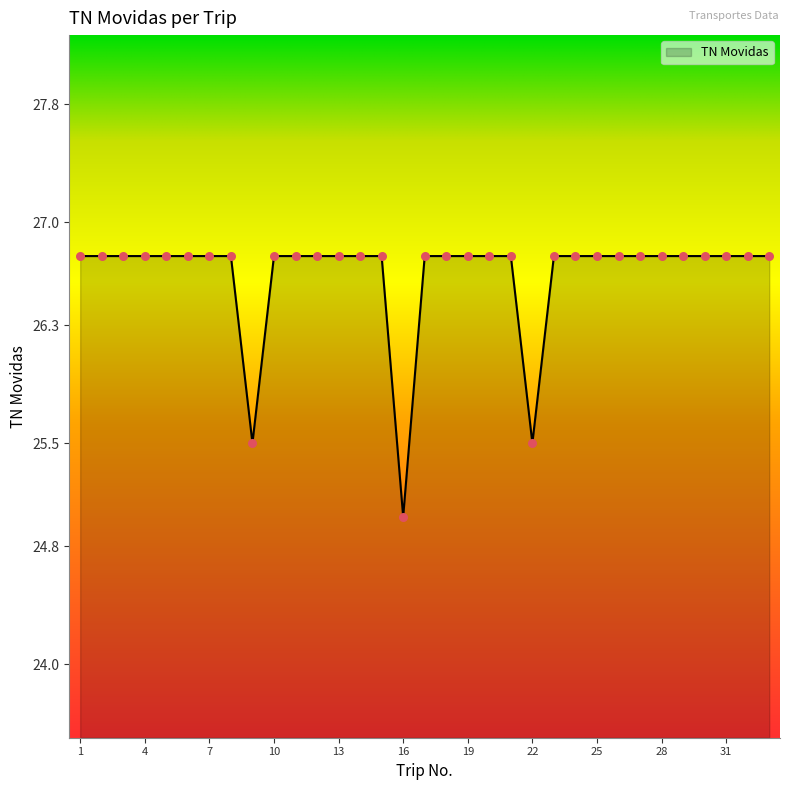

What is the maximum value shown in the chart?

26.8